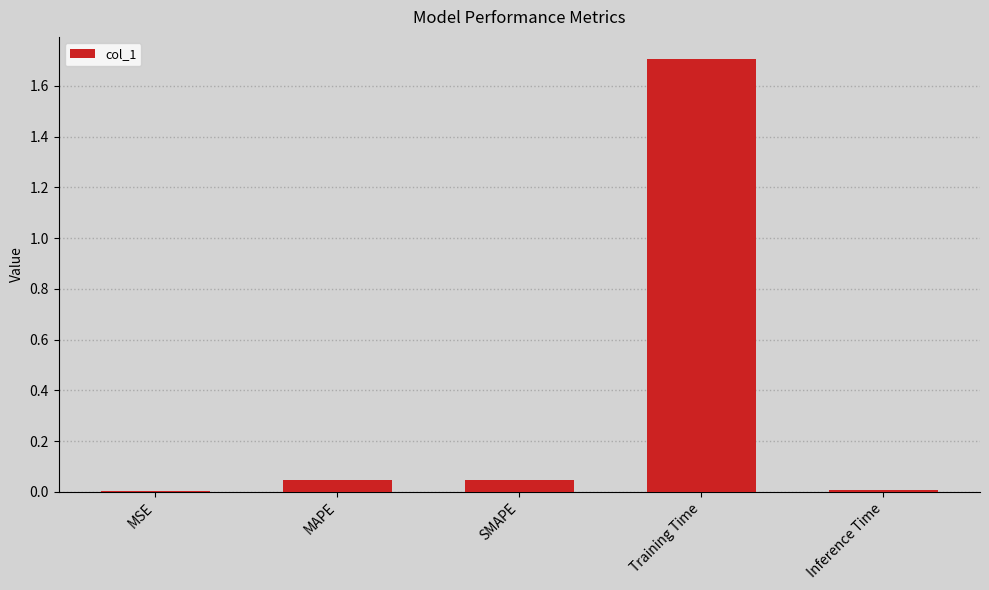

What is the approximate value at Training Time?

1.7